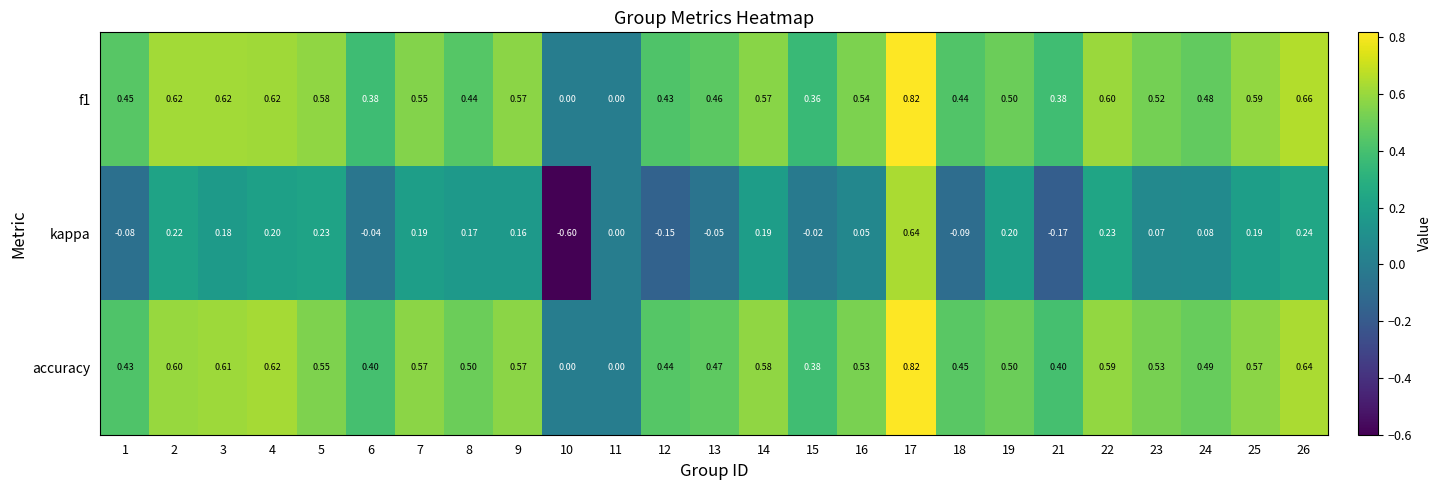

Which series has the largest total across all categories?

accuracy